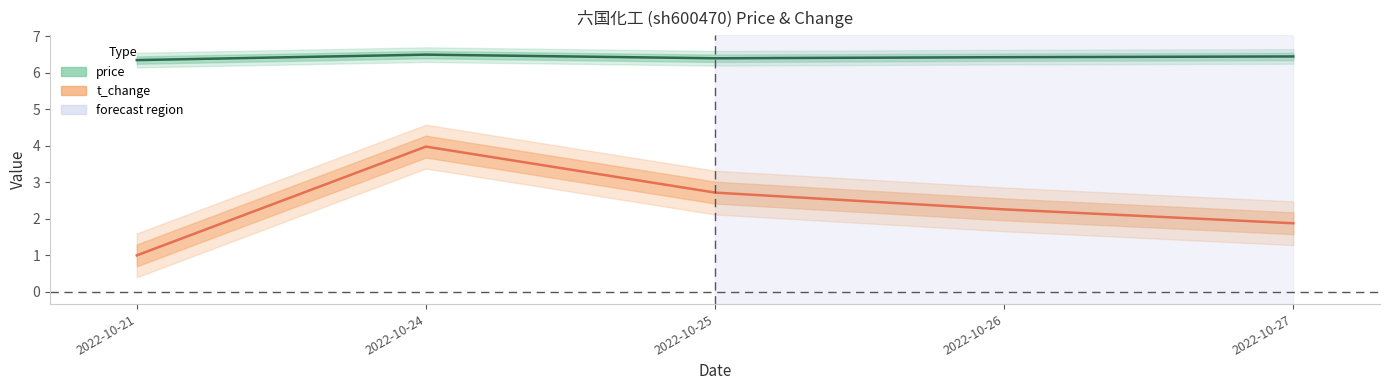

What is the difference between the t_change values at 2022-10-21 and 2022-10-24?

3.0